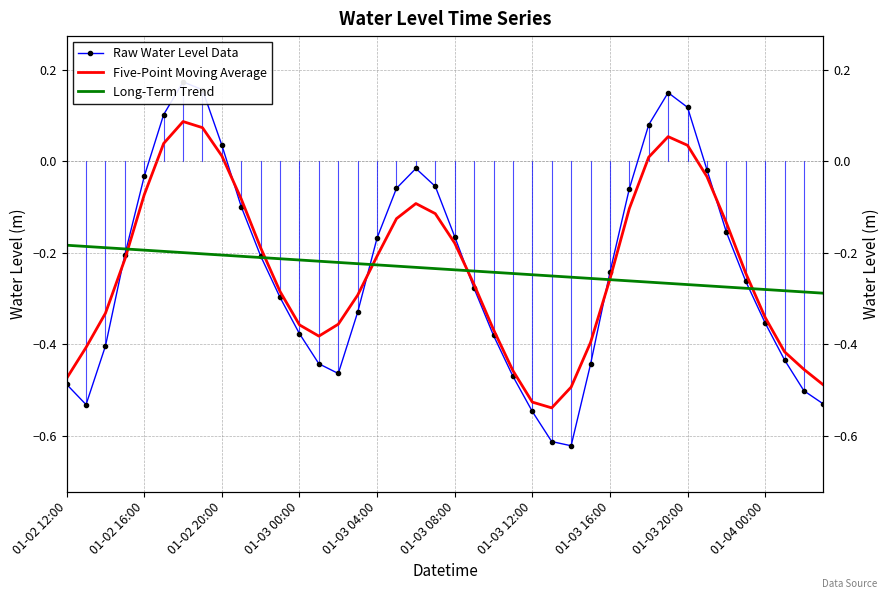

What is the average value of the Raw Water Level Data series?

-0.2